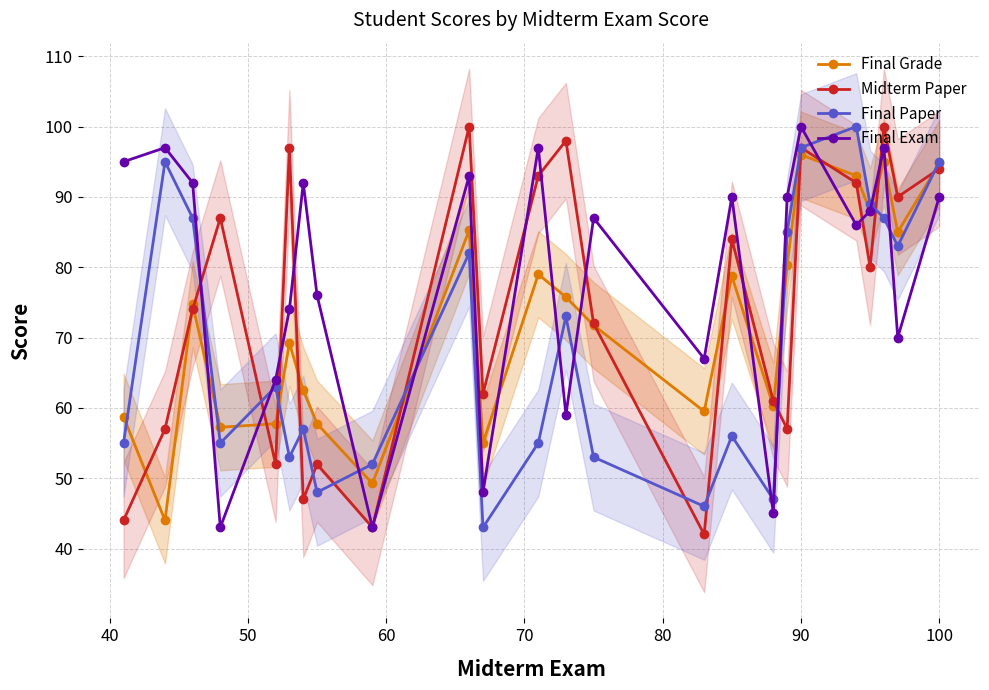

What is the smallest value displayed?

42.0